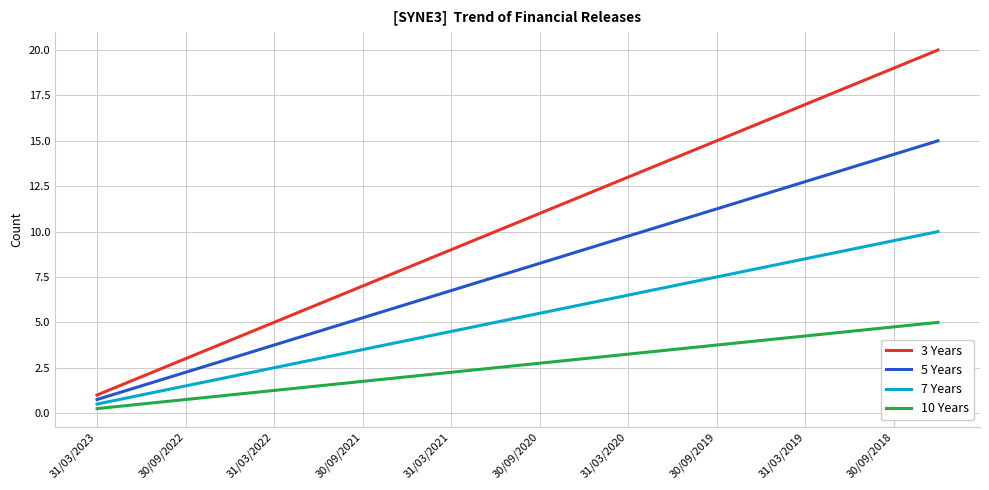

List the series in order of their overall mean, lowest first.

10 Years, 7 Years, 5 Years, 3 Years